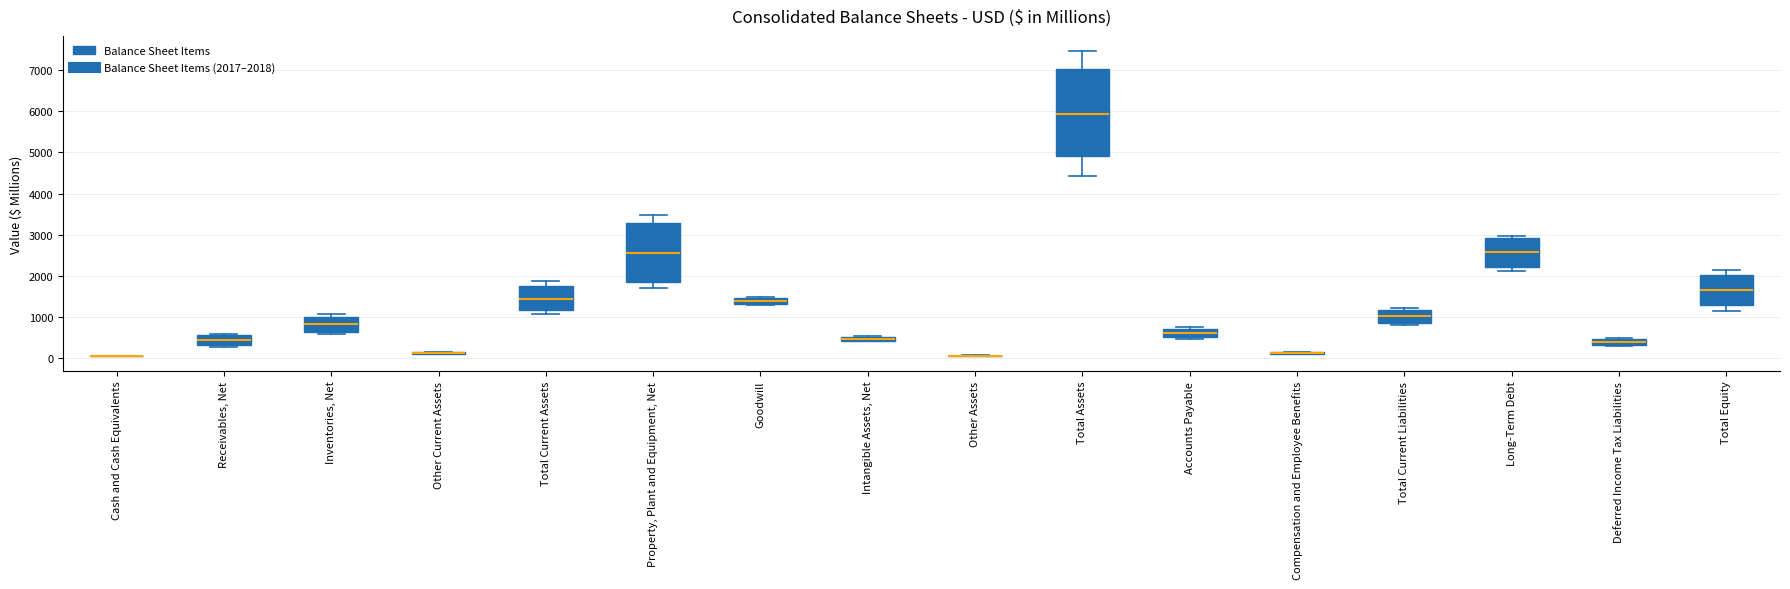

Which box is the tallest, from its lower edge to its upper edge?

Total Assets